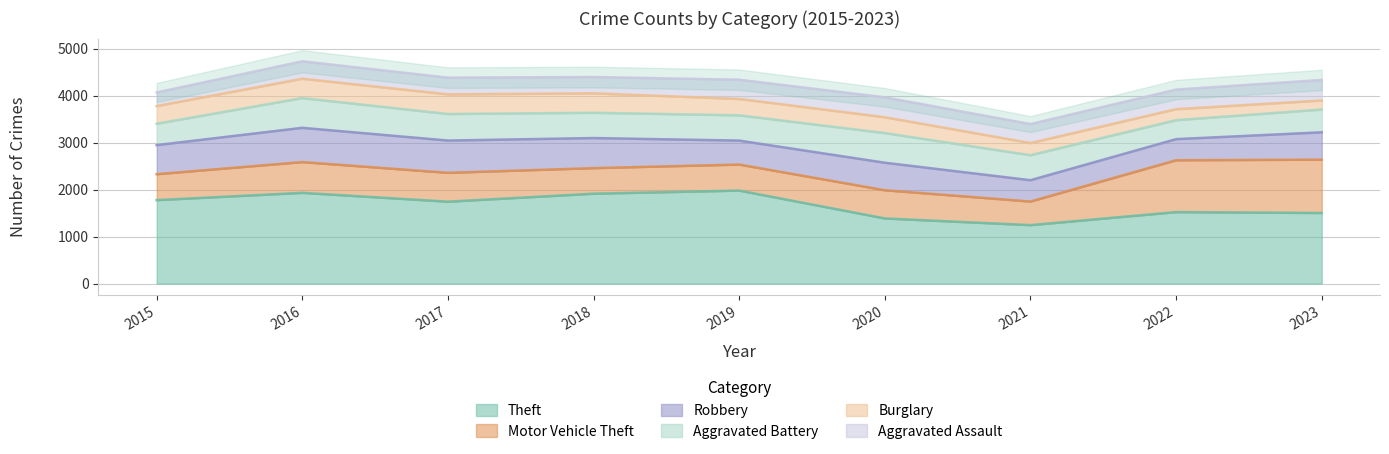

Count the number of categories in the chart.

9